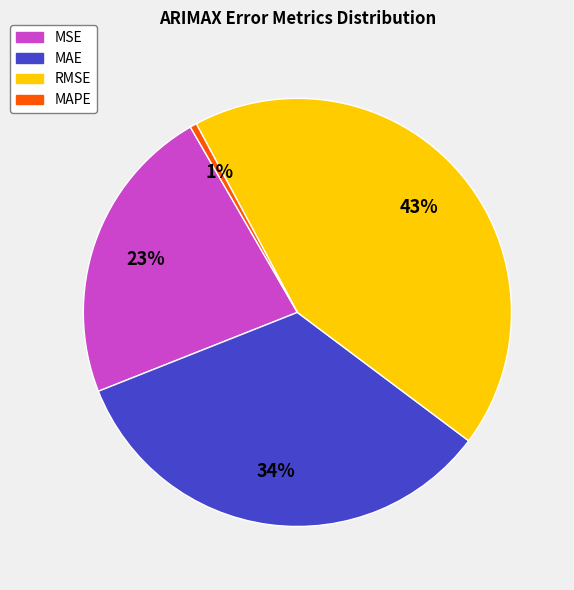

Which category has the biggest portion of the pie?

RMSE